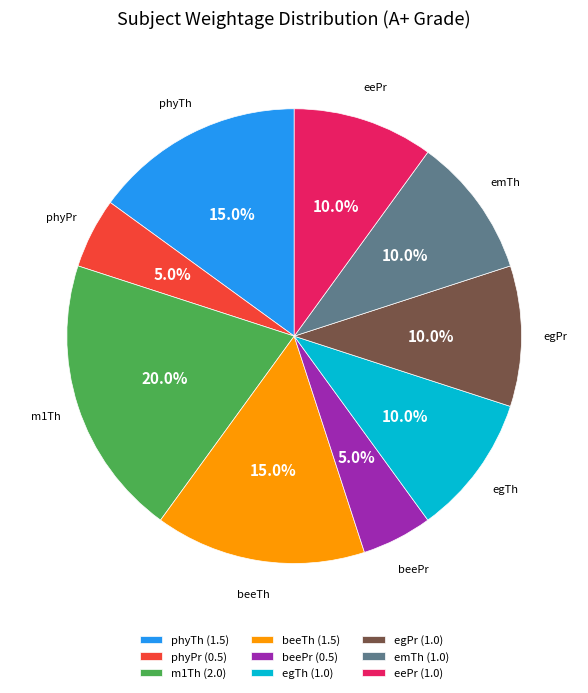

To the nearest percent, what is the difference between the largest and smallest slice percentages?

15%